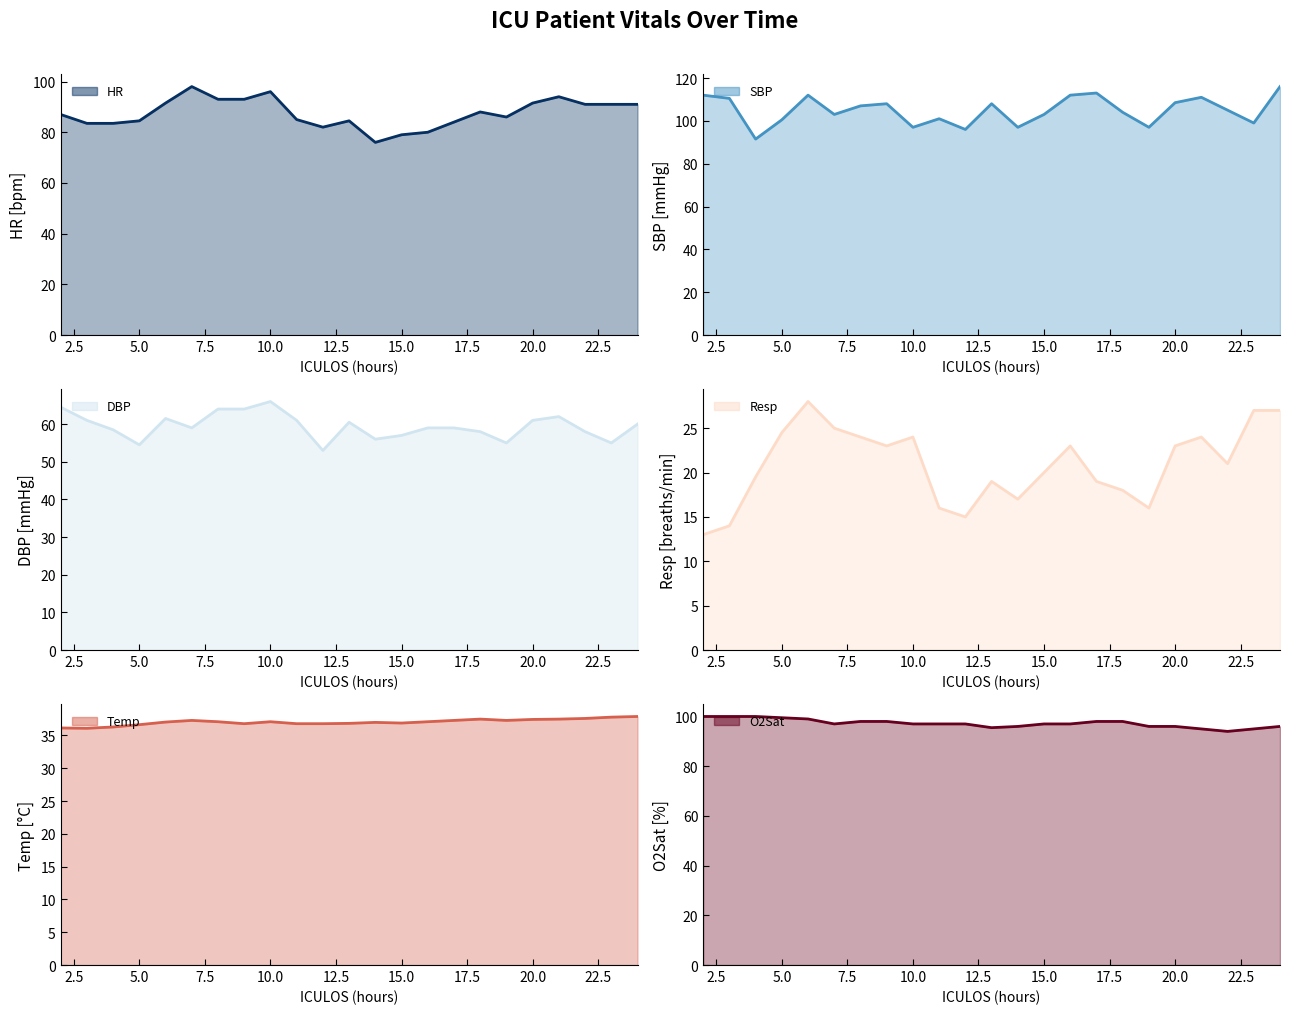

What is the average value of the O2Sat line series?

97.2